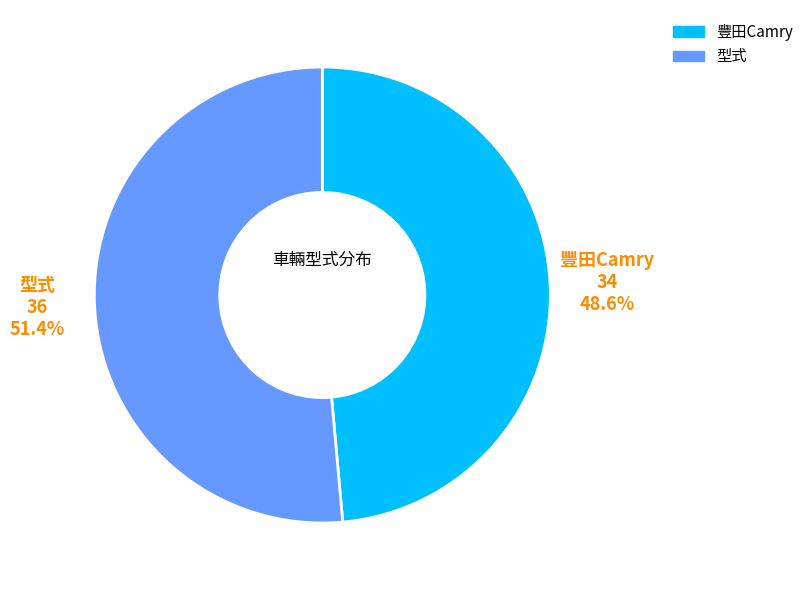

Approximately how many times larger is the value at 型式 compared to 豐田Camry?

1.1